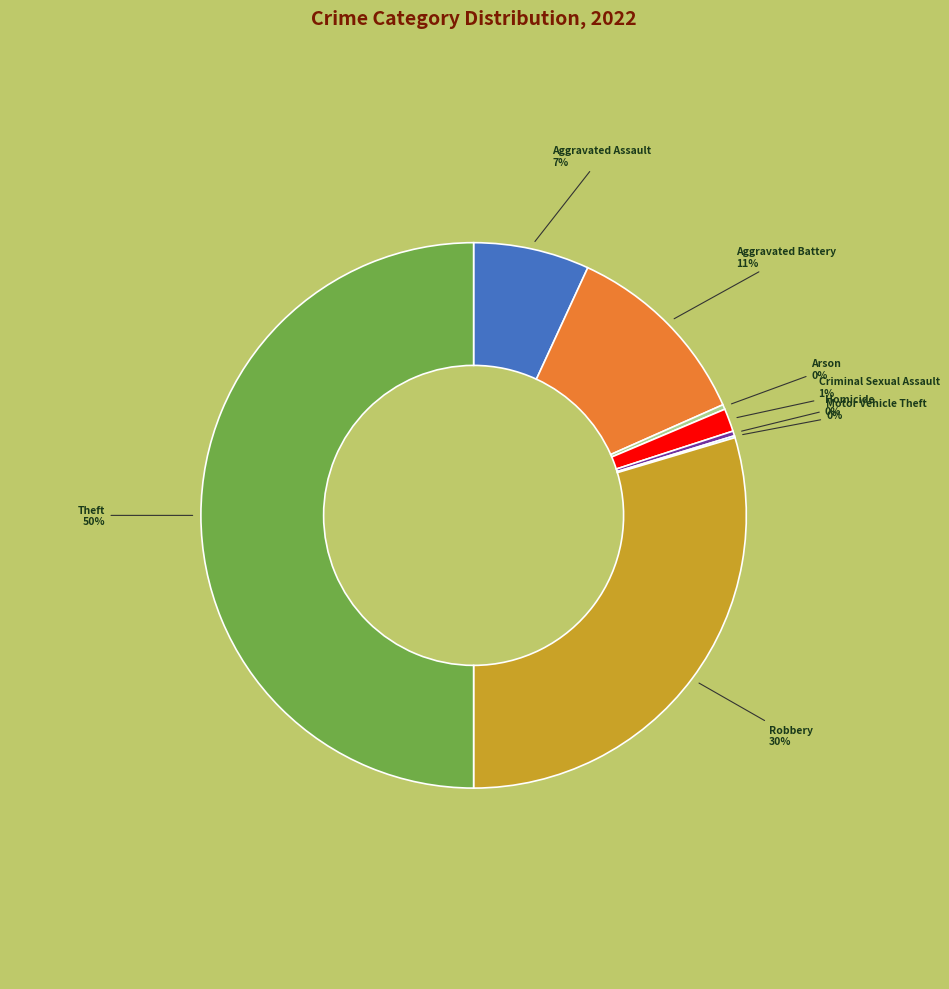

To the nearest percent, what is the average slice percentage?

12%